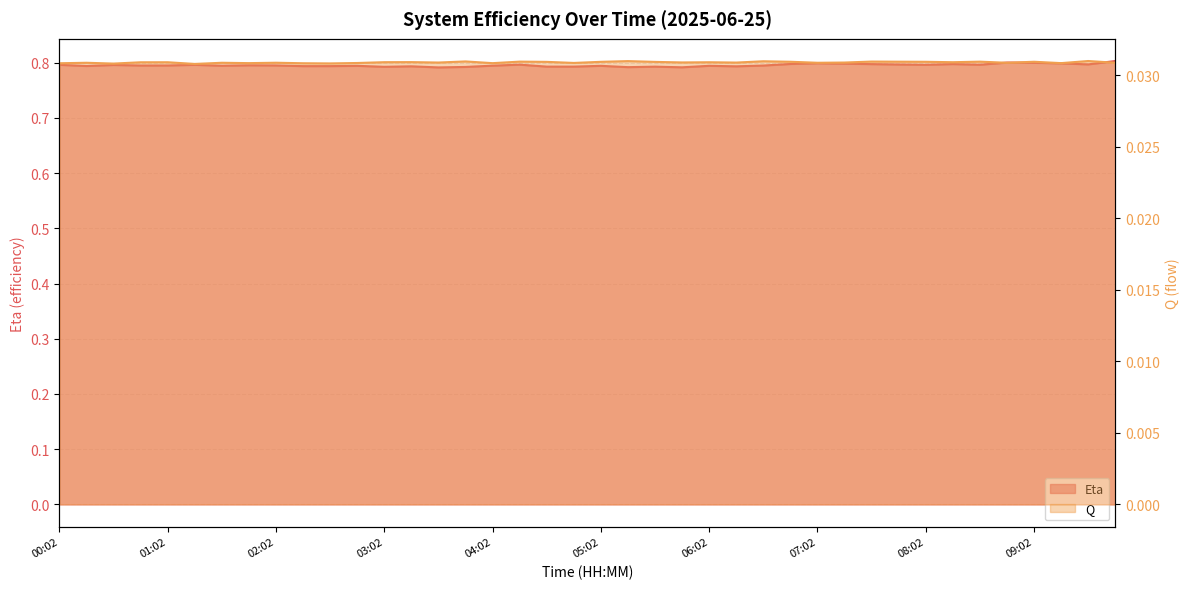

Is the value of Q at 01:17 greater than the value of Eta at 01:17?

No